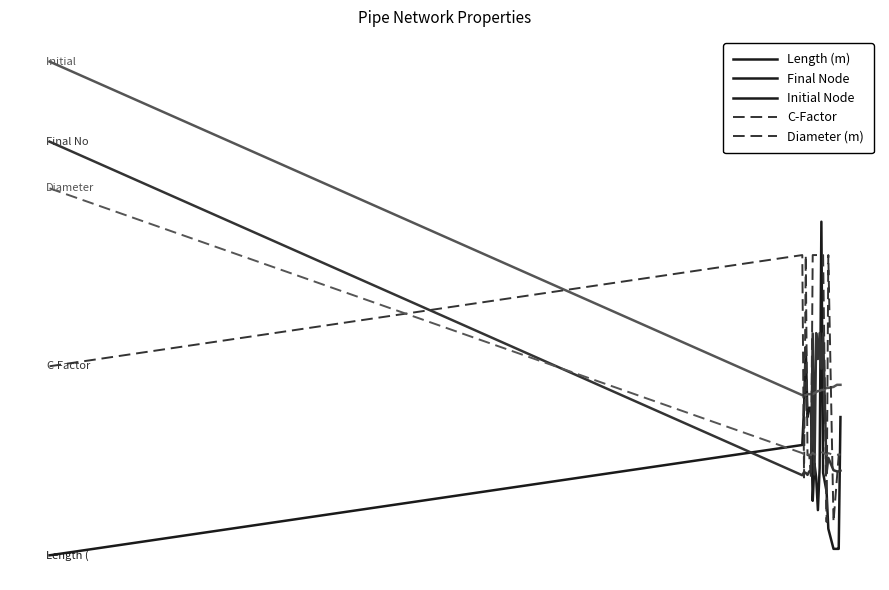

What is the maximum value for Diameter (m)?

550.0